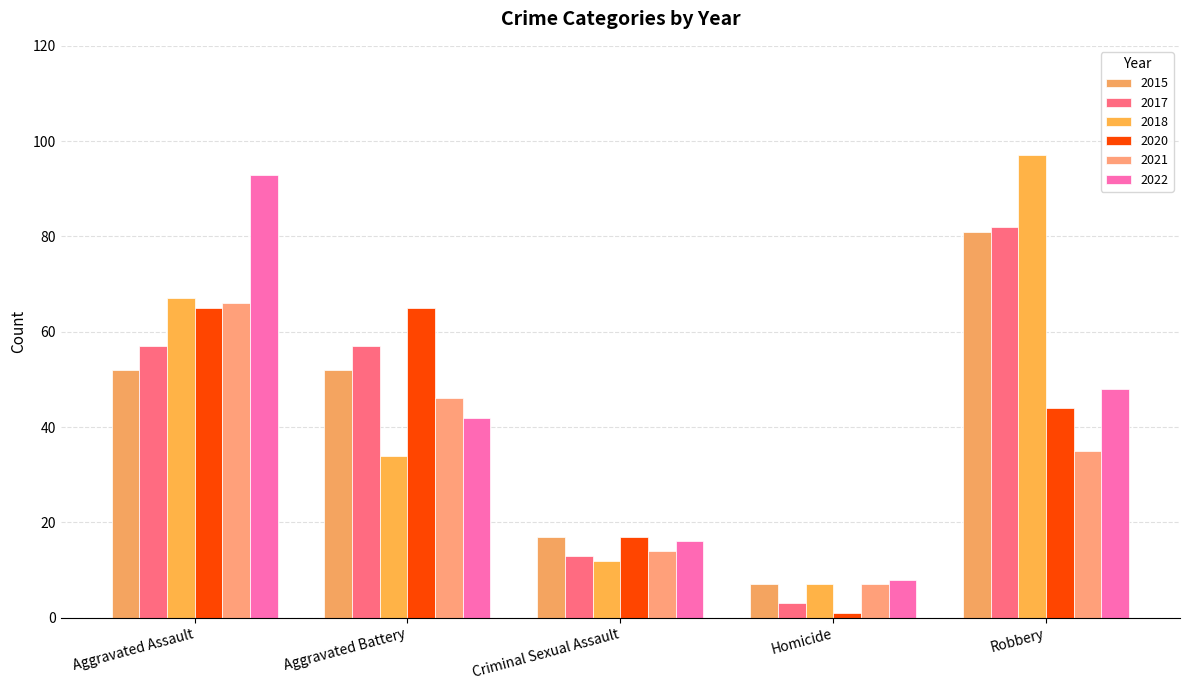

What is the sum of the 2021 values at Homicide and Criminal Sexual Assault?

21